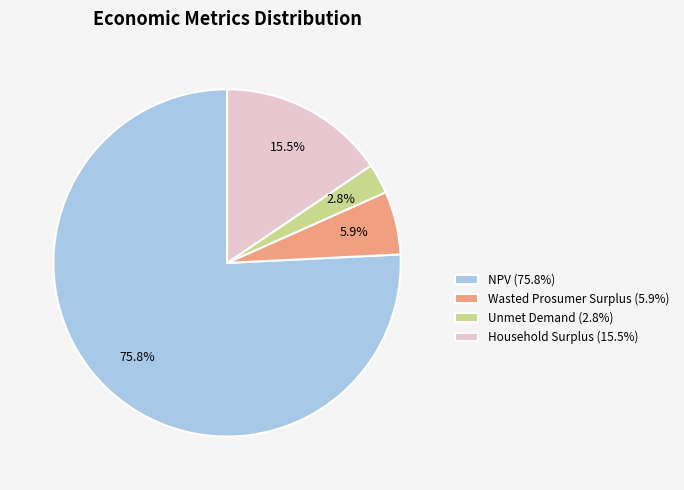

Which slice is the smallest?

Unmet Demand